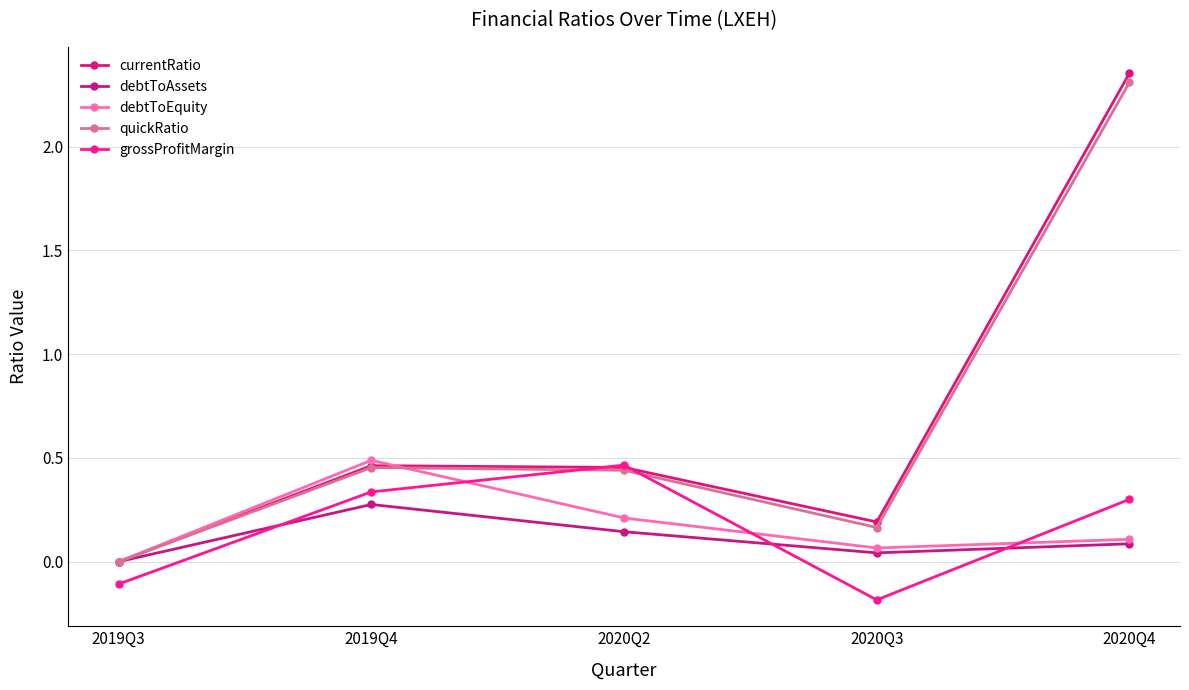

What is the label of the 5th point from the left?

2020Q4